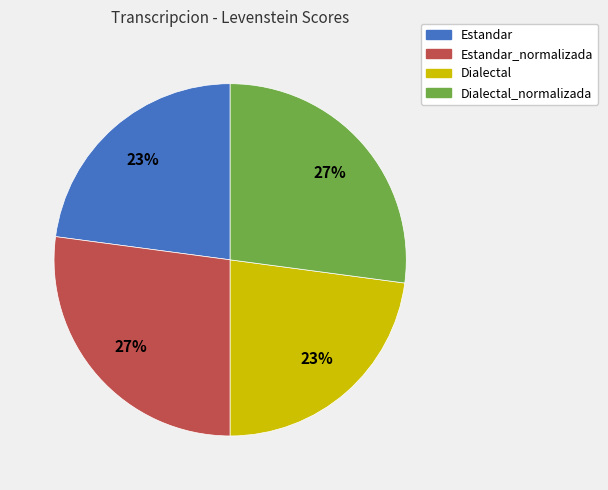

Which has a higher value, Dialectal or Dialectal_normalizada?

Dialectal_normalizada